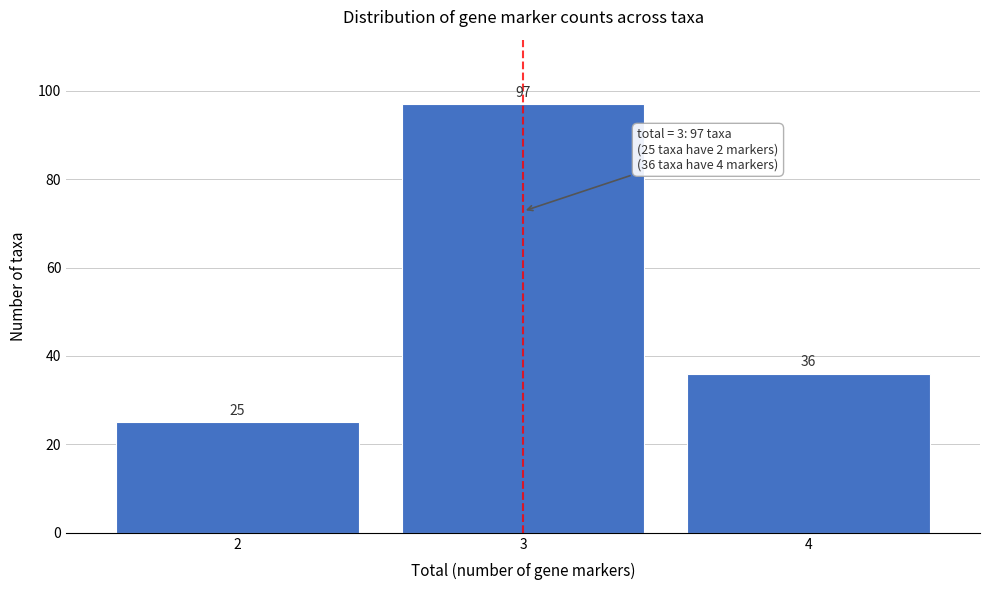

Reading right to left, what are all the values shown in this chart?

36	97	25